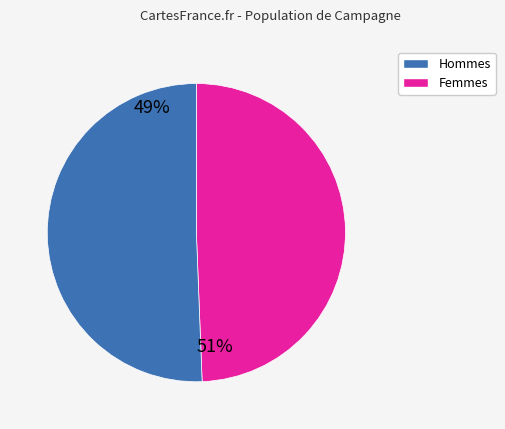

Does any single category account for the majority?

Yes